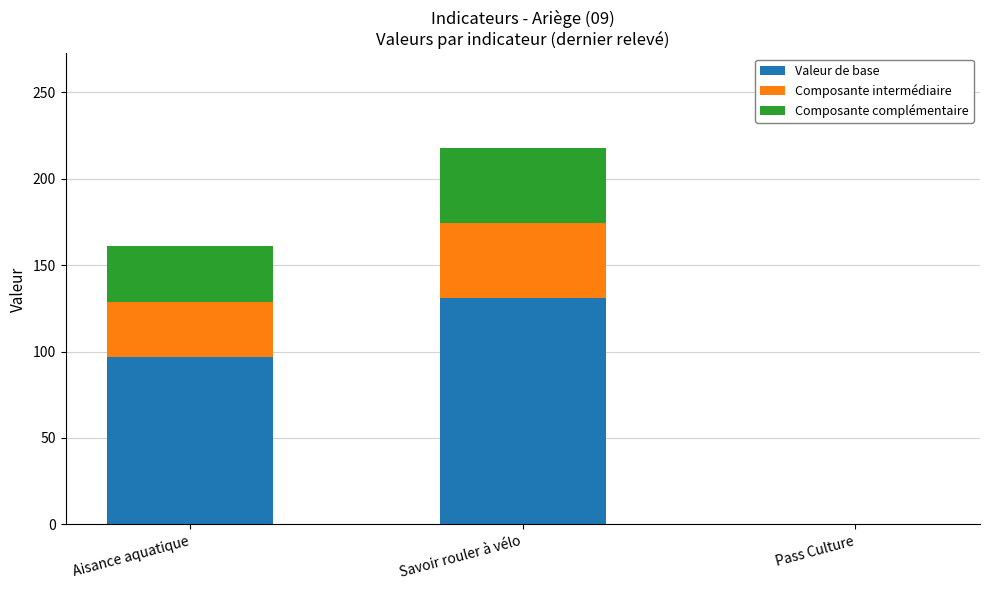

Are the bars horizontal?

No